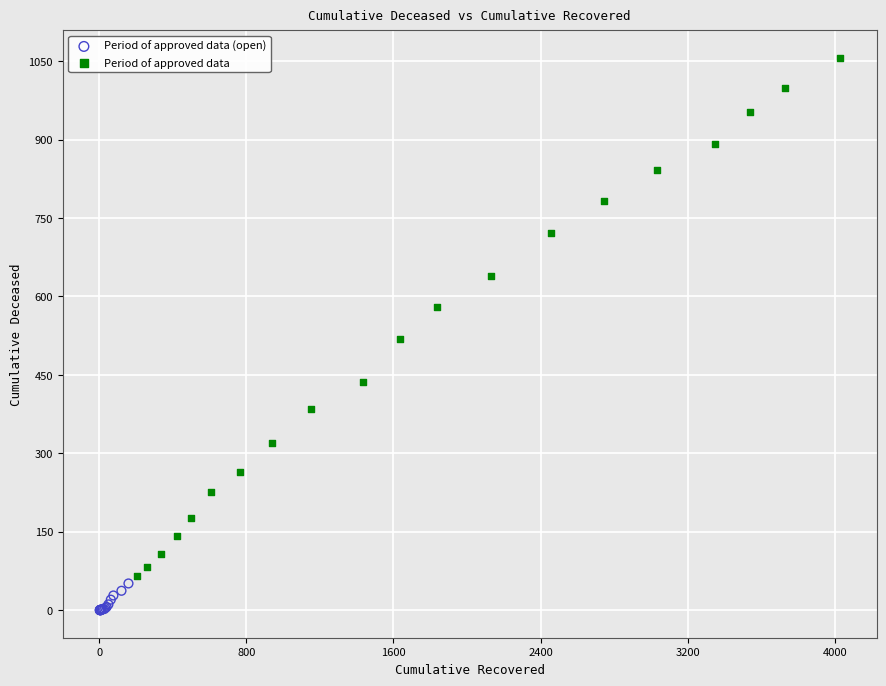

Which series has the largest Y range (max minus min)?

Period of approved data